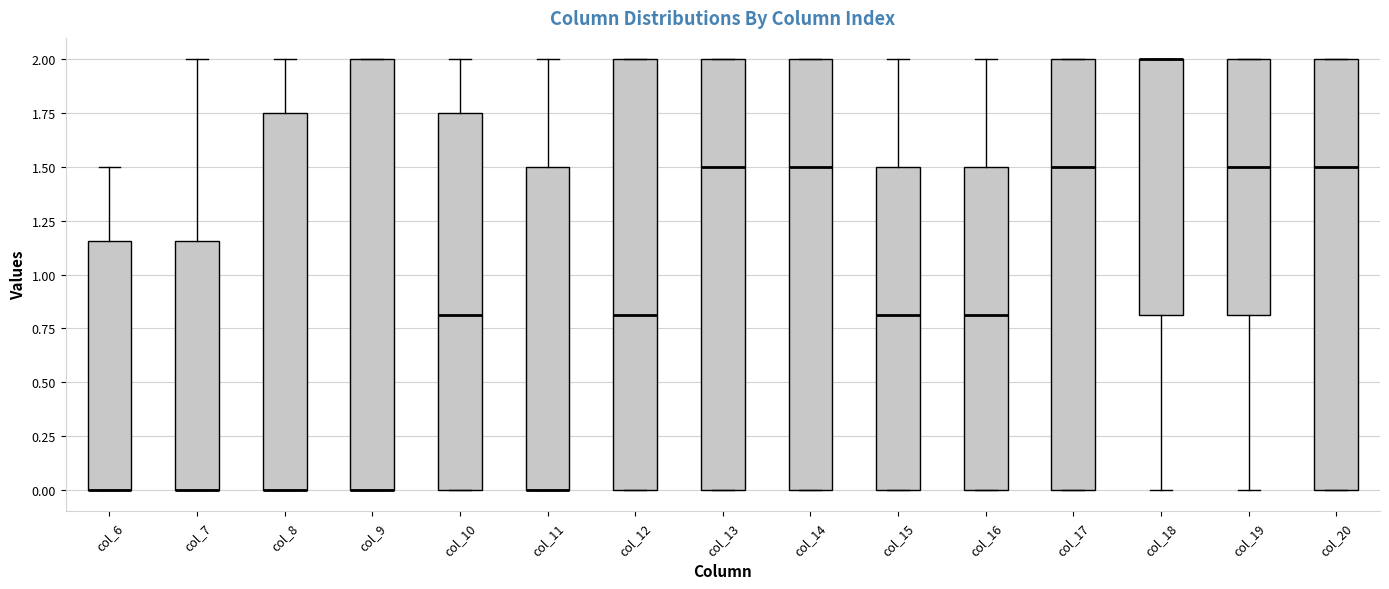

Reading left to right, transcribe this box plot: for each box, give where its median line is, the range the box spans, and where its two whiskers end, as read against the y-axis. The values are not printed on the chart, so give them approximately, as read against the axis.

col_6: median 0.00 (drawn on the box's lower edge), box 0.00 to 1.15, whiskers 0.00 to 1.50
col_7: median 0.00 (drawn on the box's lower edge), box 0.00 to 1.15, whiskers 0.00 to 2.00
col_8: median 0.00 (drawn on the box's lower edge), box 0.00 to 1.75, whiskers 0.00 to 2.00
col_9: median 0.00 (drawn on the box's lower edge), box 0.00 to 2.00, whiskers 0.00 to 2.00
col_10: median 0.80, box 0.00 to 1.75, whiskers 0.00 to 2.00
col_11: median 0.00 (drawn on the box's lower edge), box 0.00 to 1.50, whiskers 0.00 to 2.00
col_12: median 0.80, box 0.00 to 2.00, whiskers 0.00 to 2.00
col_13: median 1.50, box 0.00 to 2.00, whiskers 0.00 to 2.00
col_14: median 1.50, box 0.00 to 2.00, whiskers 0.00 to 2.00
col_15: median 0.80, box 0.00 to 1.50, whiskers 0.00 to 2.00
col_16: median 0.80, box 0.00 to 1.50, whiskers 0.00 to 2.00
col_17: median 1.50, box 0.00 to 2.00, whiskers 0.00 to 2.00
col_18: median 2.00 (drawn on the box's upper edge), box 0.80 to 2.00, whiskers 0.00 to 2.00
col_19: median 1.50, box 0.80 to 2.00, whiskers 0.00 to 2.00
col_20: median 1.50, box 0.00 to 2.00, whiskers 0.00 to 2.00